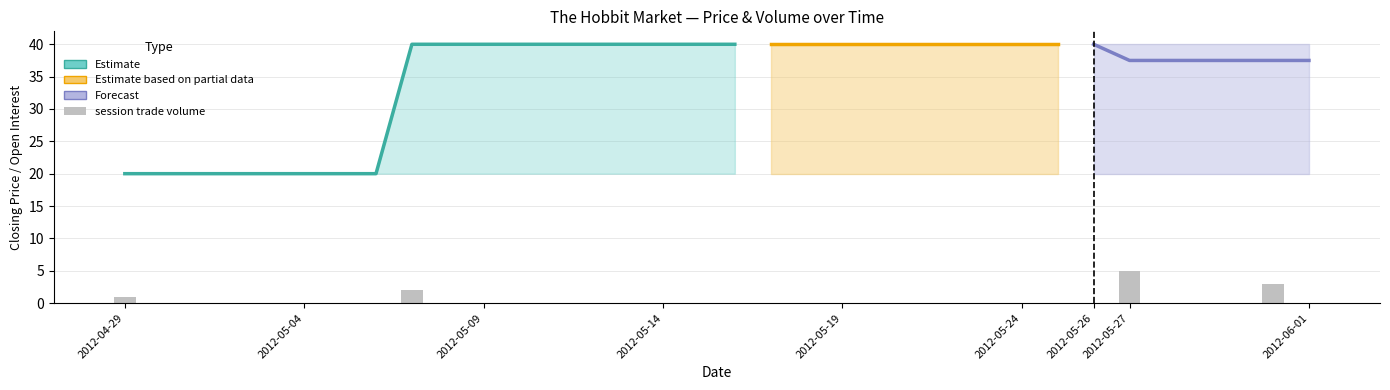

What is the approximate value of closing price at 2012-05-13?

40.0